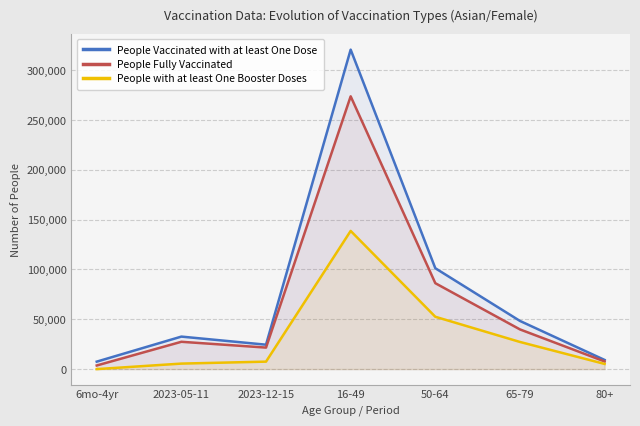

True or false: People Vaccinated with at least One Dose has a value of 32640 at 2023-05-11.

True